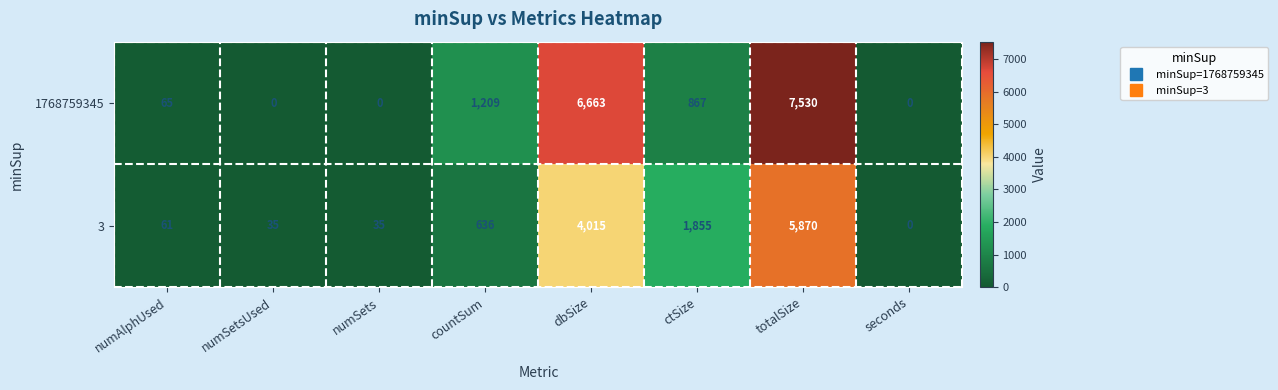

Which category has the lowest value in the 3 series?

seconds